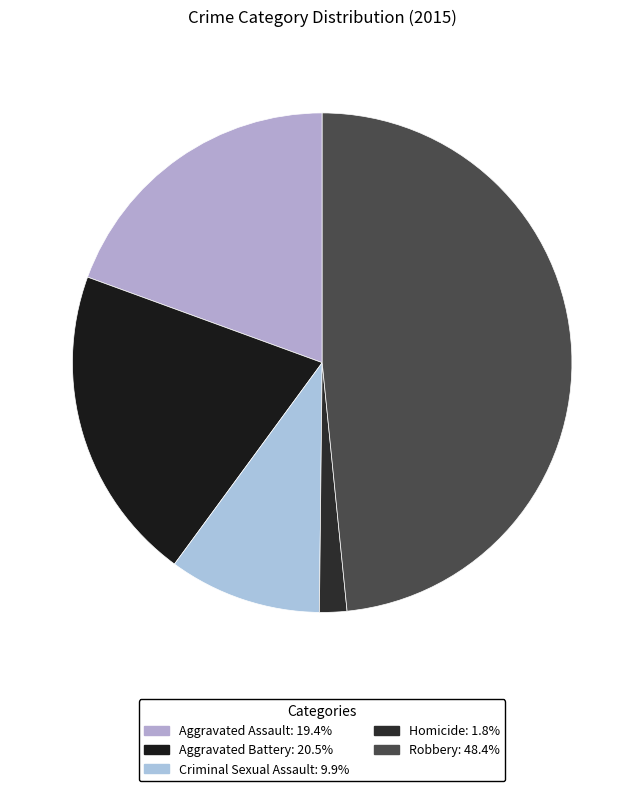

True or false: Robbery accounts for 48% of the total.

True